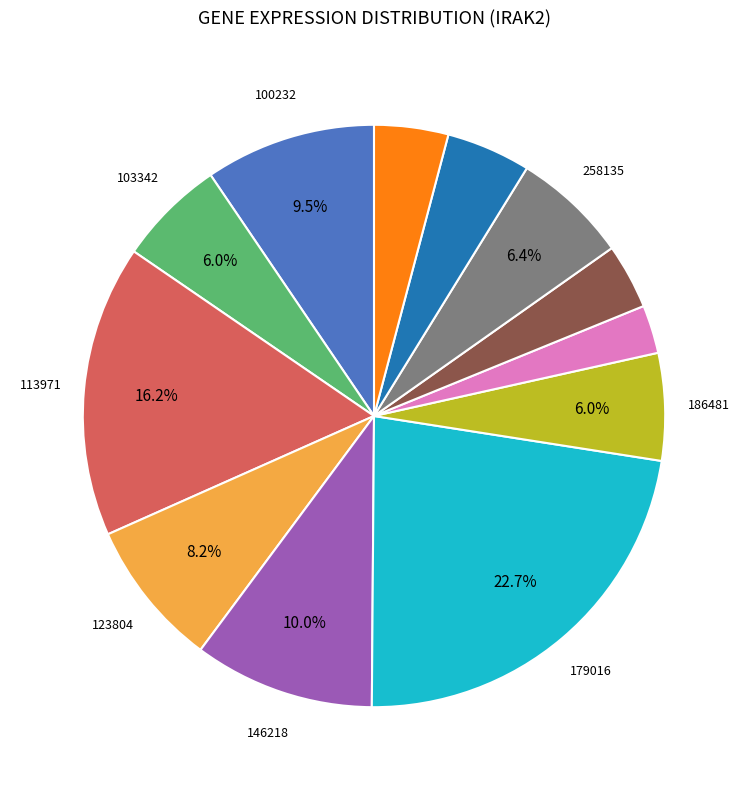

Count the number of slices in the pie.

12